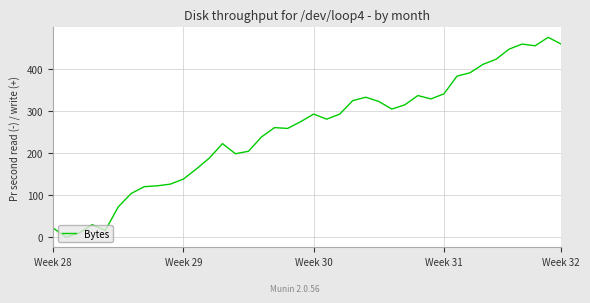

What is the maximum value shown in the chart?

474